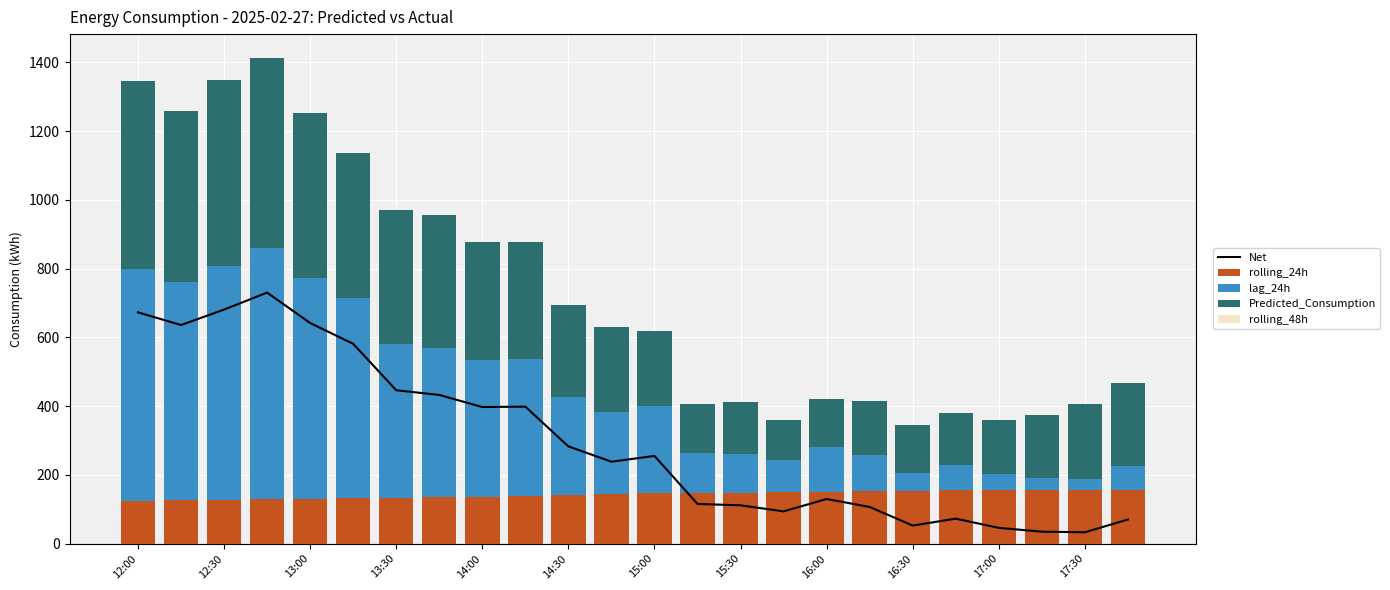

What is the sum of the rolling_24h values at 15:30 and 13:00?

278.6